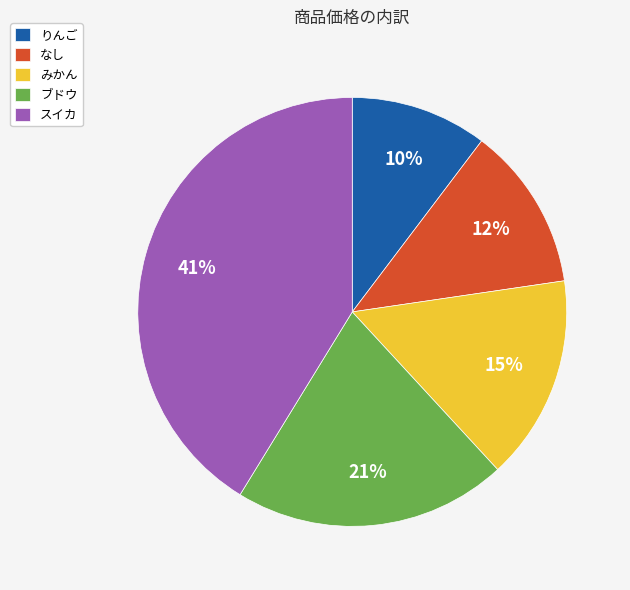

Is it true that なし is 19% of the pie?

False